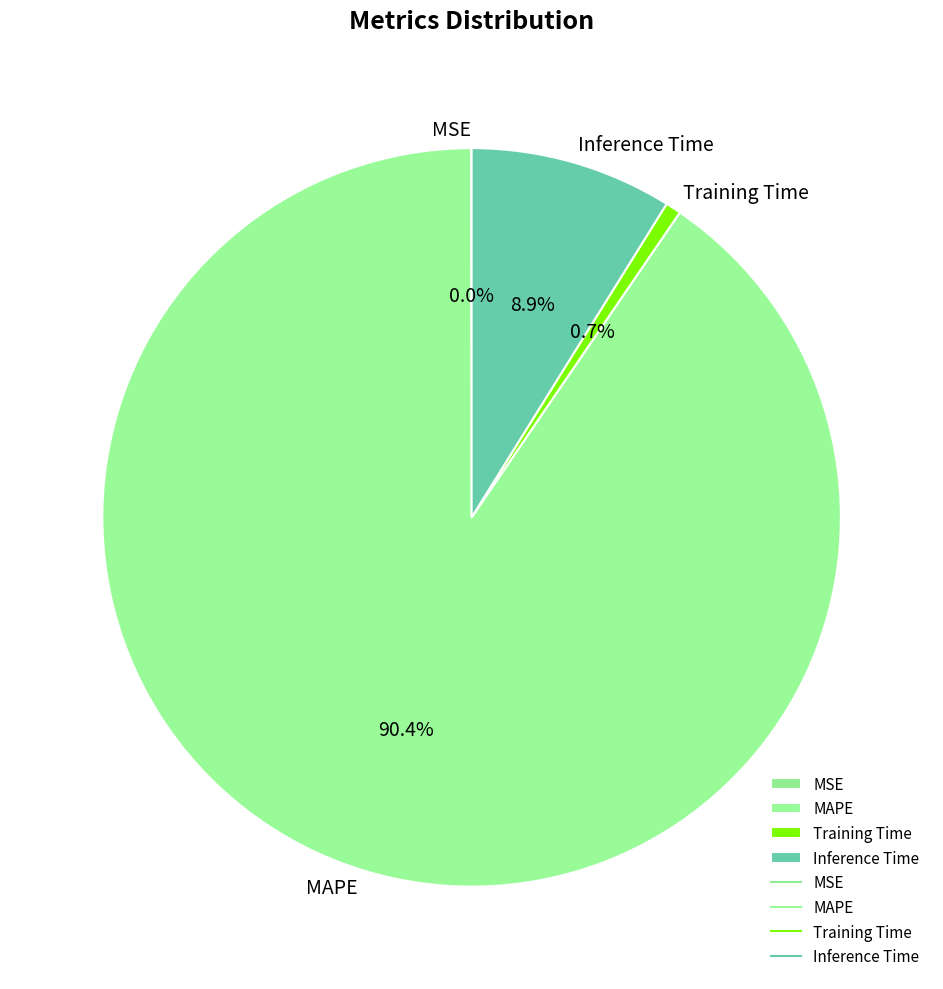

Which category has the biggest portion of the pie?

MAPE